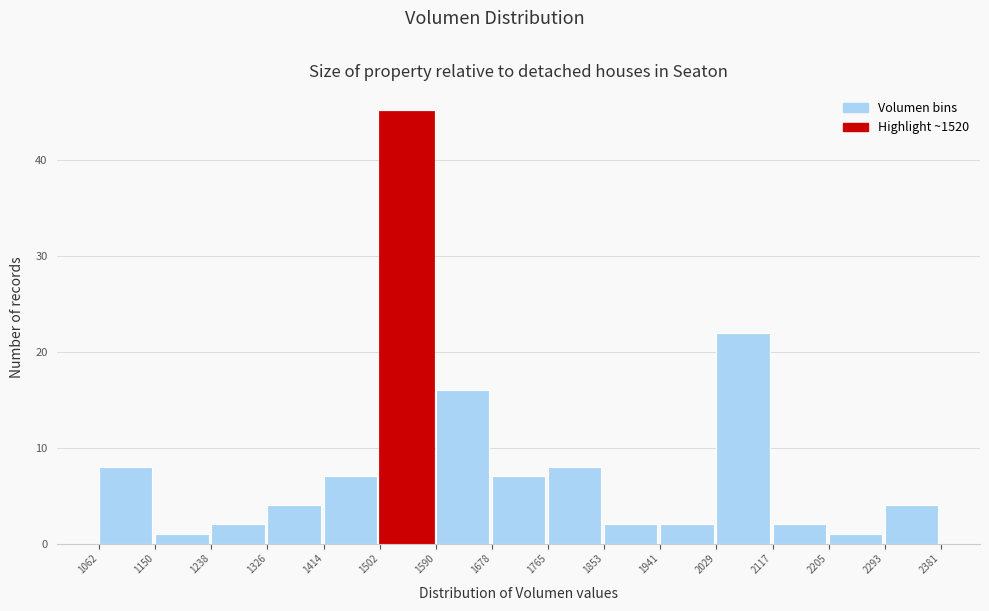

Reading left to right, list every bar in this chart as the range it spans on the x-axis followed by its height. The values are not printed on the chart, so give them approximately, as read against the axis.

1062 to 1150: 8
1150 to 1238: 1
1238 to 1326: 2
1326 to 1414: 4
1414 to 1502: 7
1502 to 1590: 45
1590 to 1678: 16
1678 to 1765: 7
1765 to 1853: 8
1853 to 1941: 2
1941 to 2029: 2
2029 to 2117: 22
2117 to 2205: 2
2205 to 2293: 1
2293 to 2381: 4